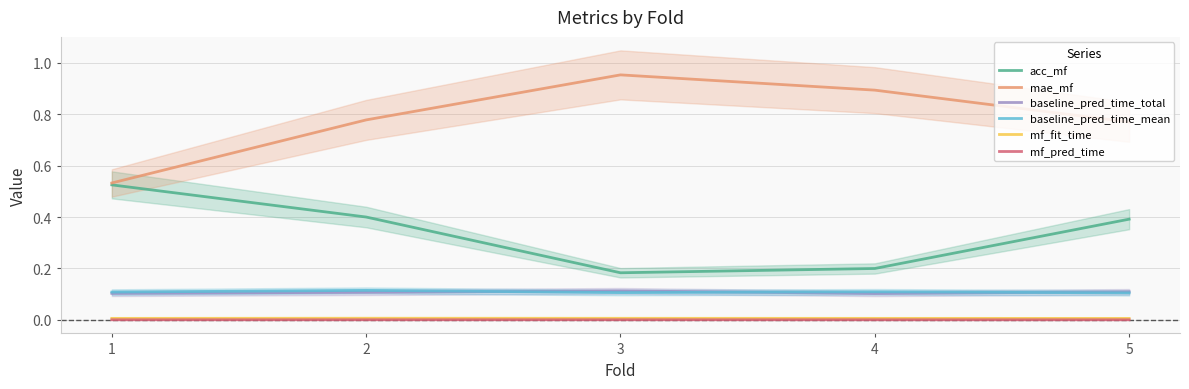

What is the value of the baseline_pred_time_mean point at the 4th from the left?

0.1